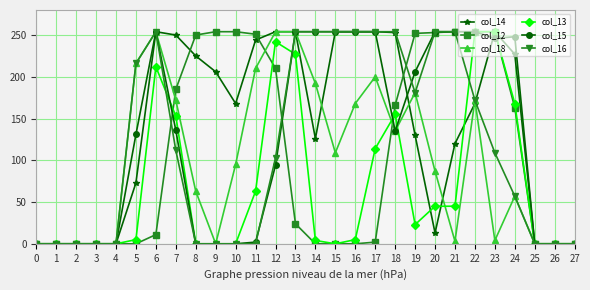

What is the maximum value for col_18?

254